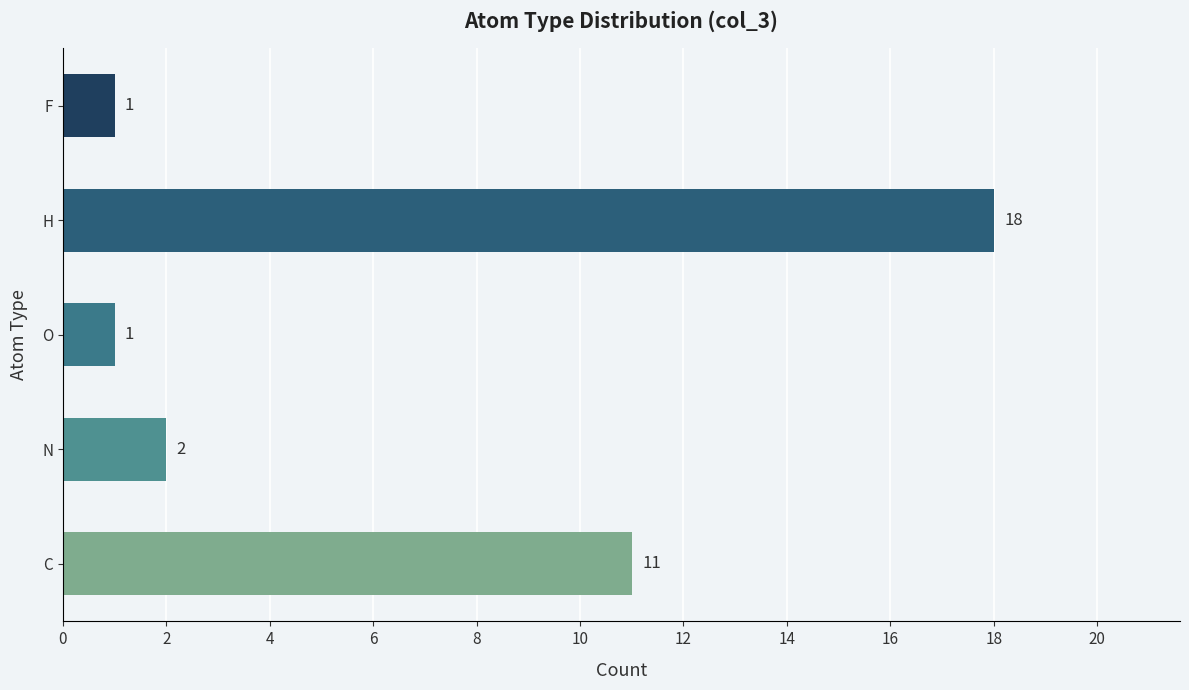

What is the average value?

7